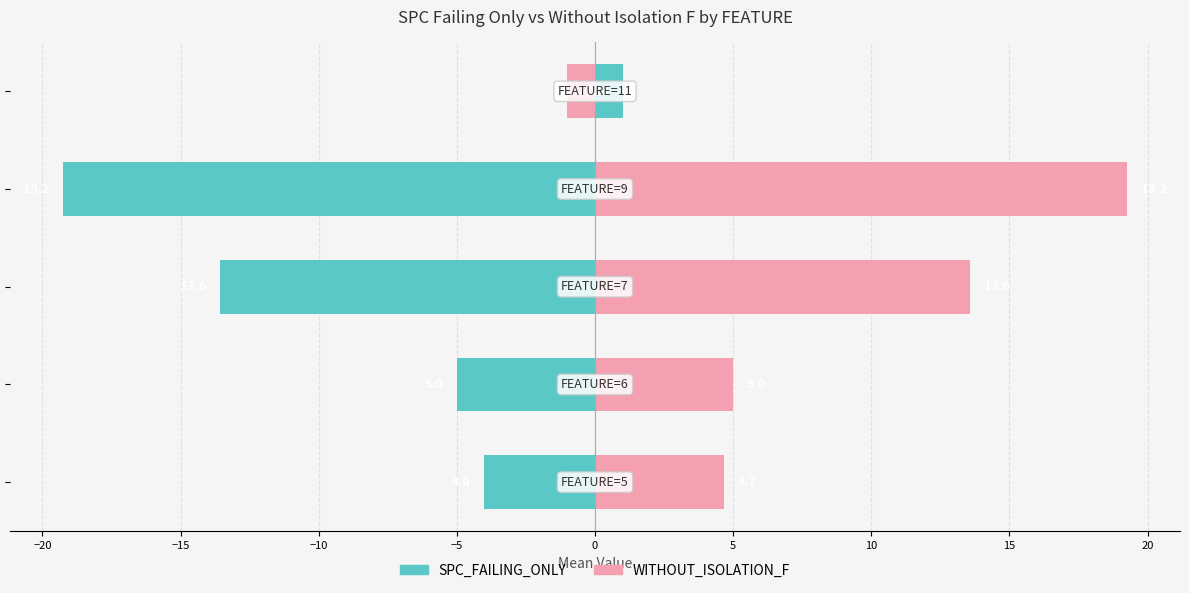

What value does the WITHOUT_ISOLATION_F series have at −15?

13.6